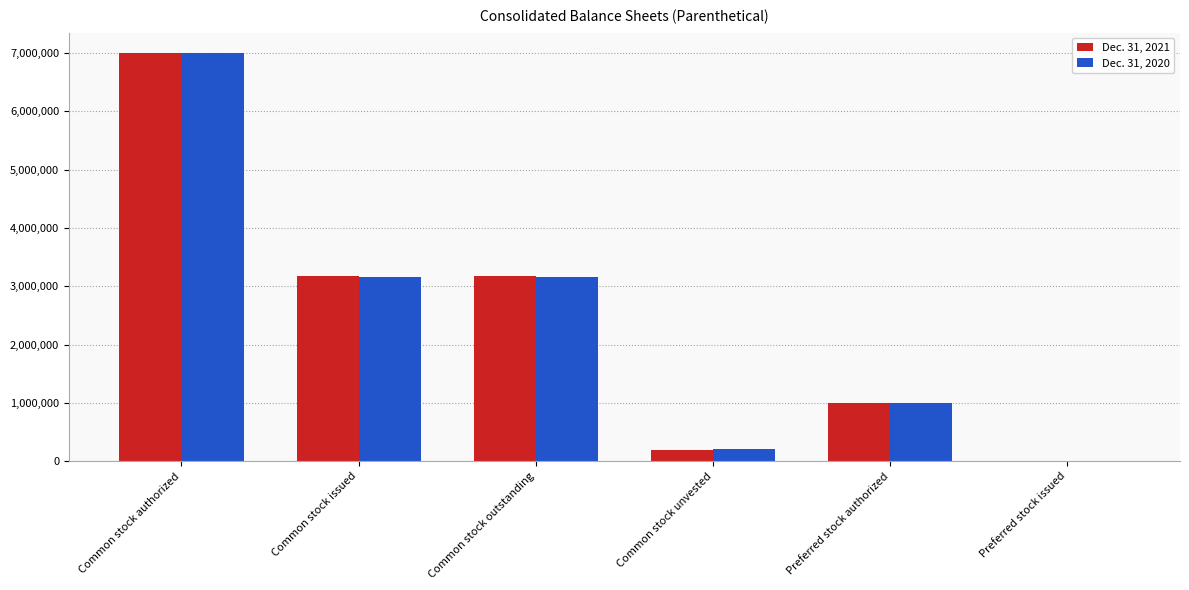

The Dec. 31, 2021 series shows 7000000 at Common stock authorized. True or false?

True